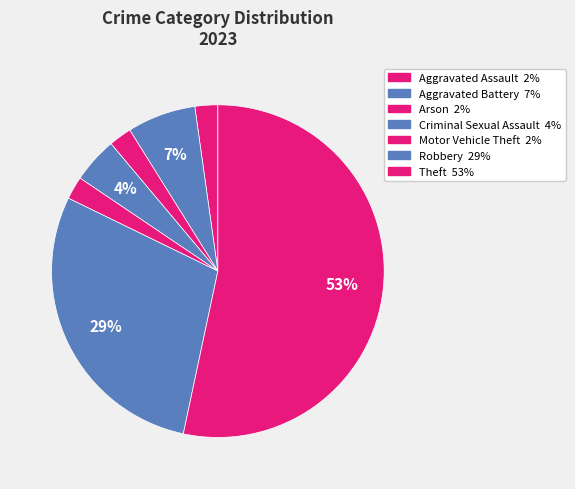

Which slice is the largest?

Theft